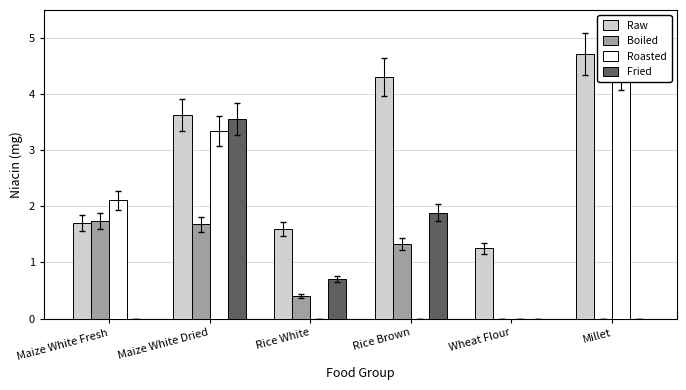

Rank the series by their maximum value, from highest to lowest.

Raw, Roasted, Fried, Boiled